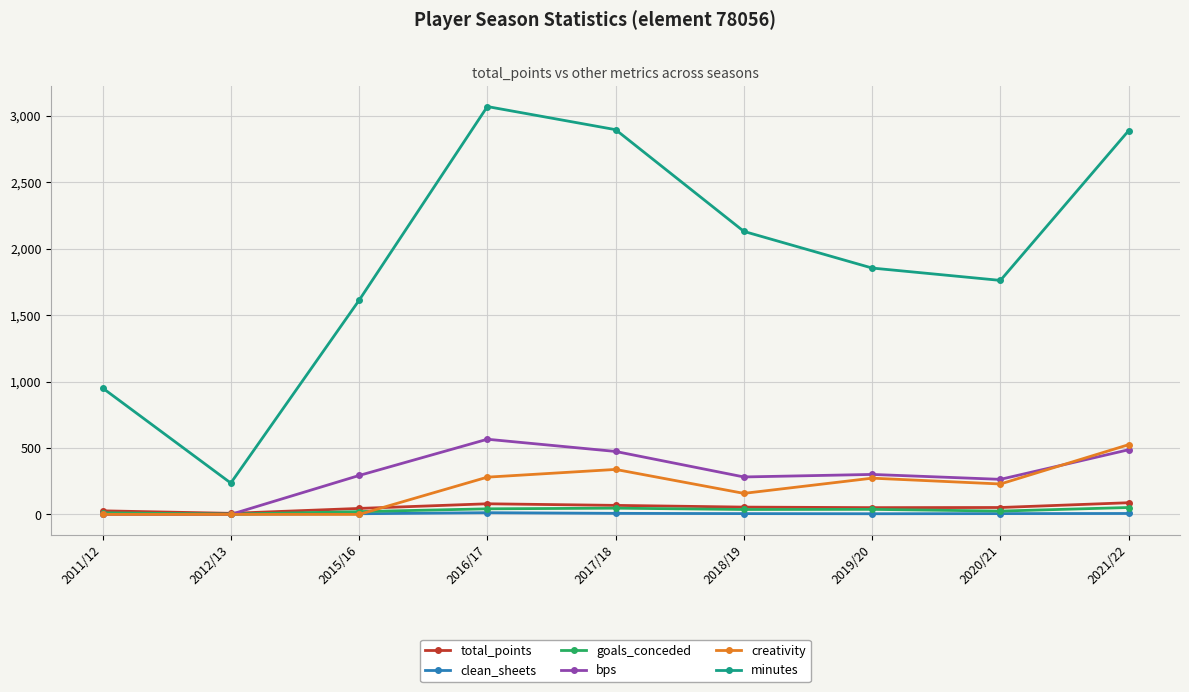

What is the difference between the highest and lowest values at 2012/13?

236.0